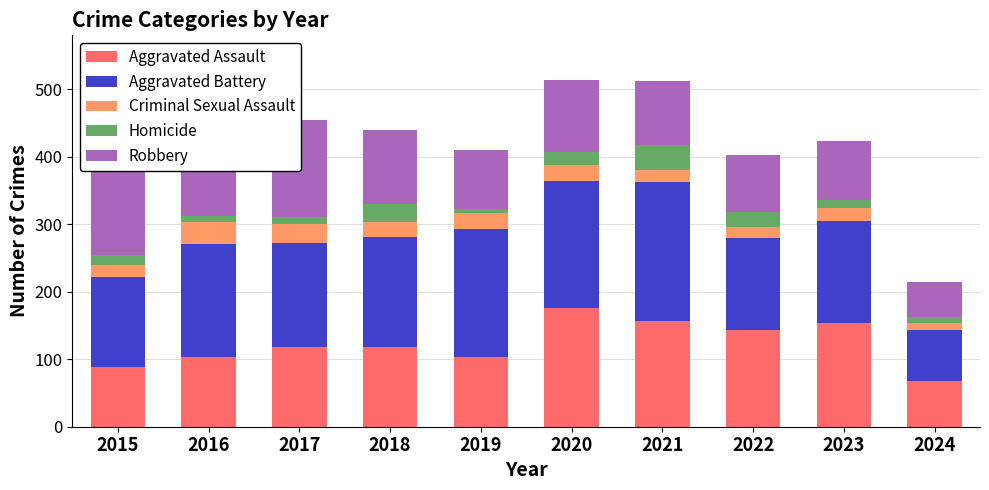

What are all the series names shown in the legend?

Aggravated Assault, Aggravated Battery, Criminal Sexual Assault, Homicide, Robbery